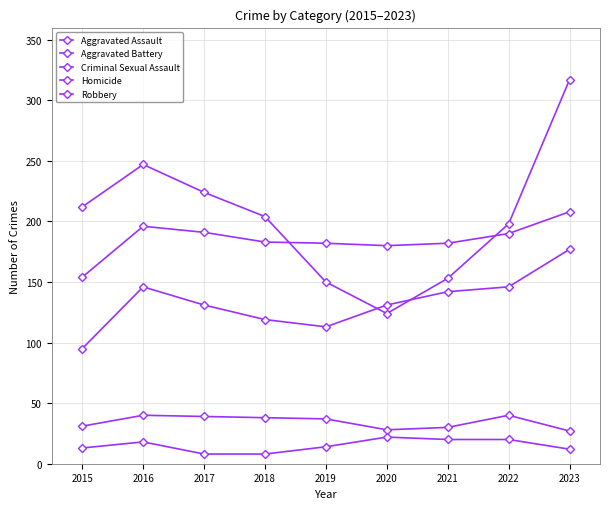

How many lines are shown in the chart?

5